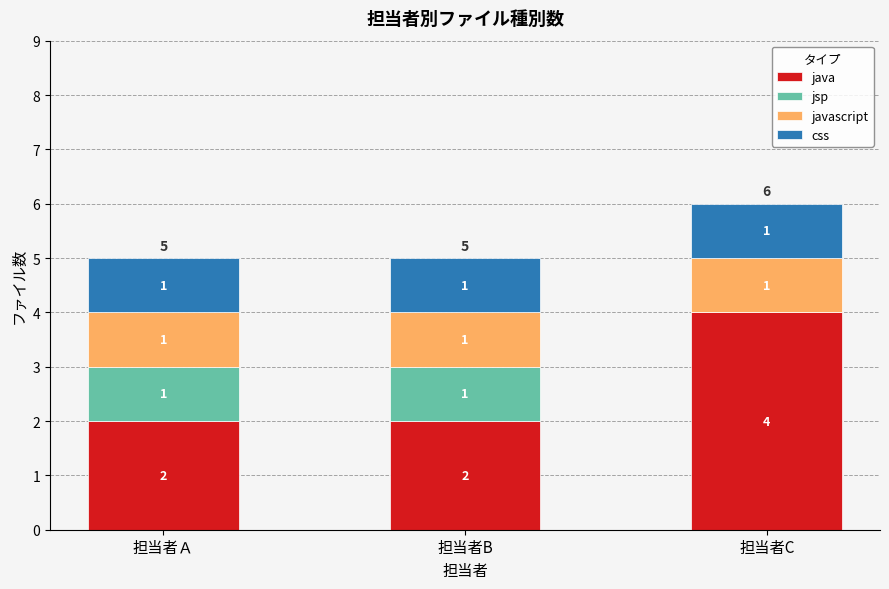

Is it true that java equals 4 at 担当者C?

True